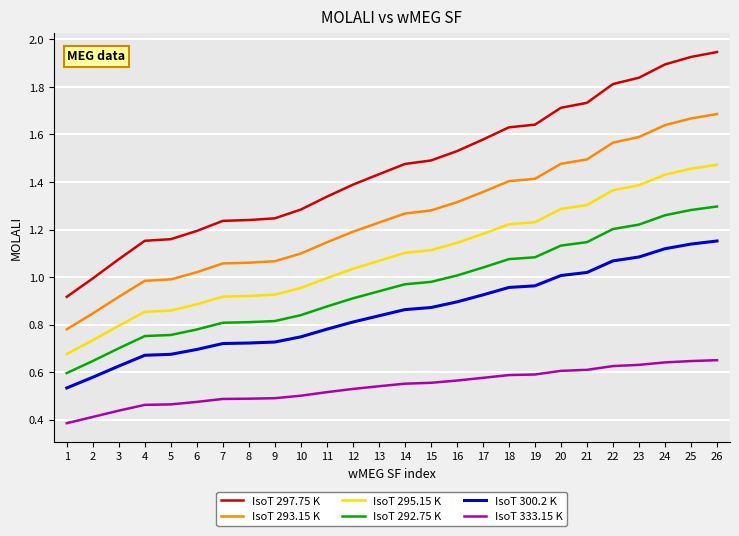

Is it true that IsoT 295.15 K equals 0.3 at 4?

False